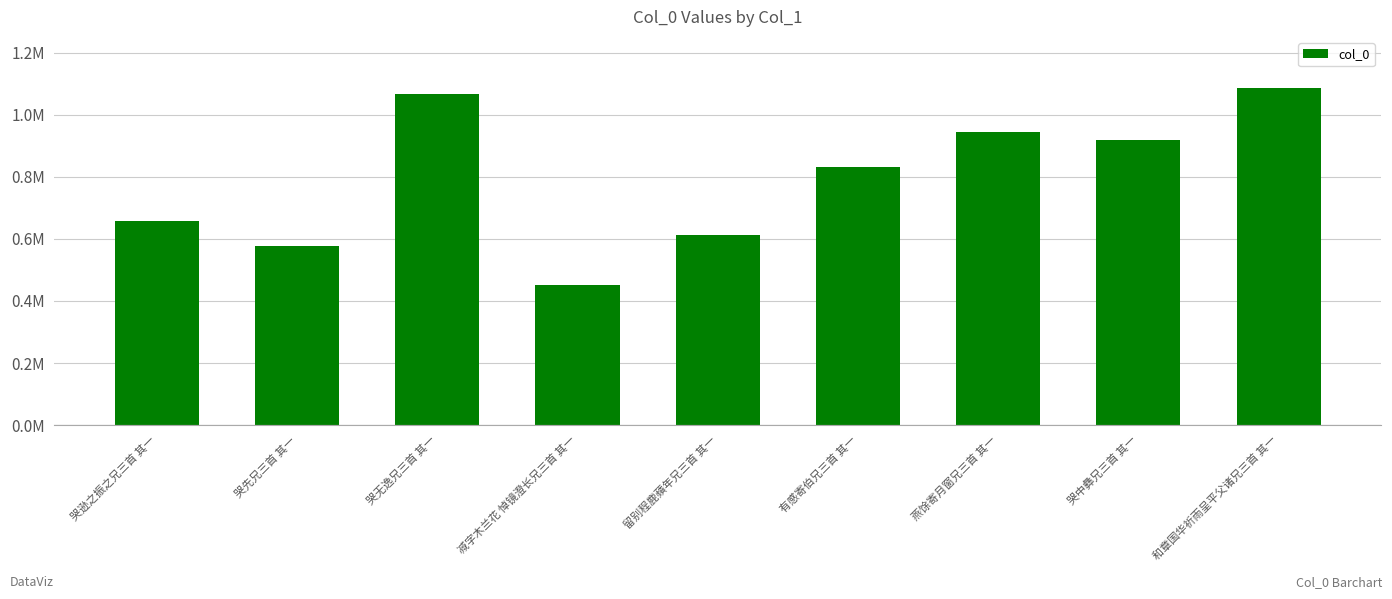

At which label is the value closest to 769697?

有感寄伯兄三首 其一